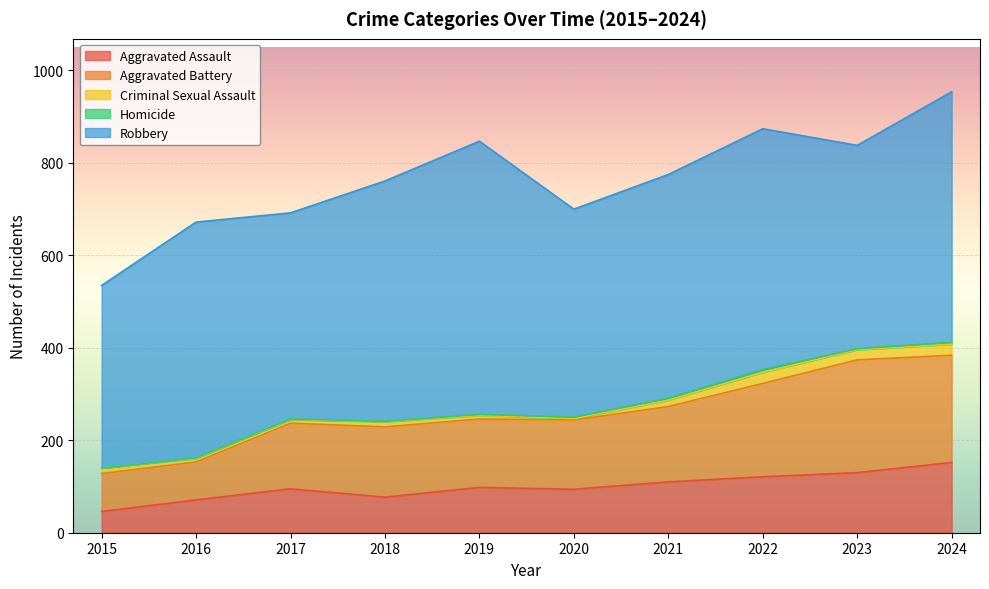

What is the lowest value of the Criminal Sexual Assault series?

3